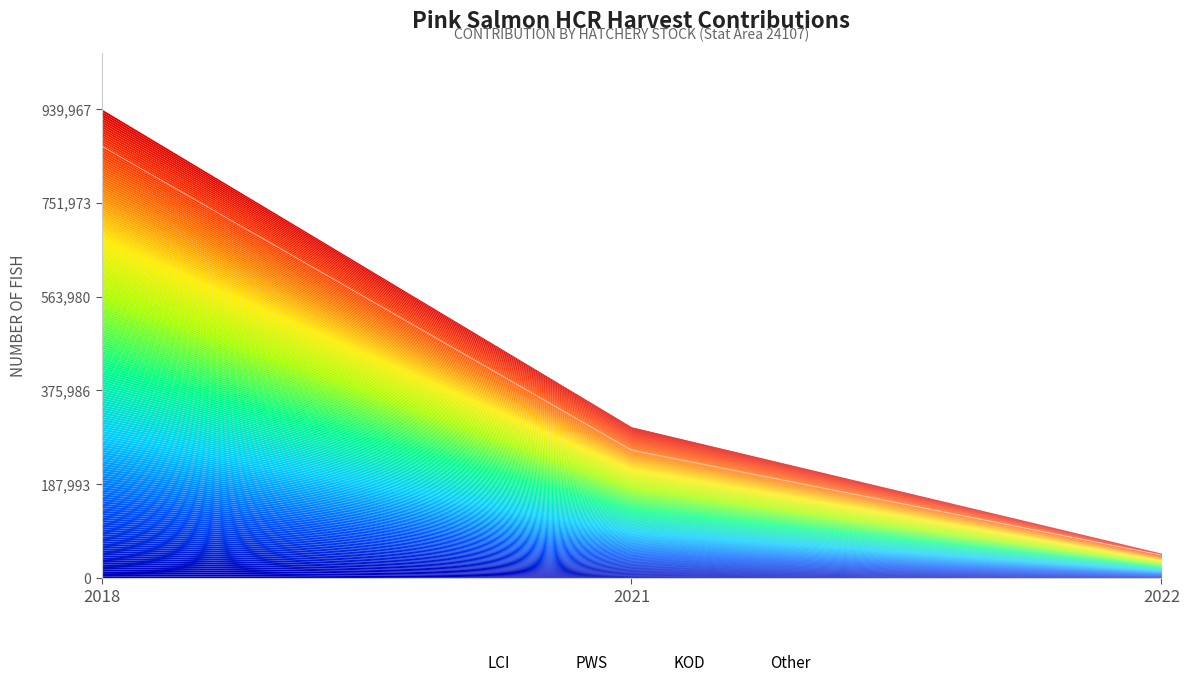

How many data points does each series have?

3